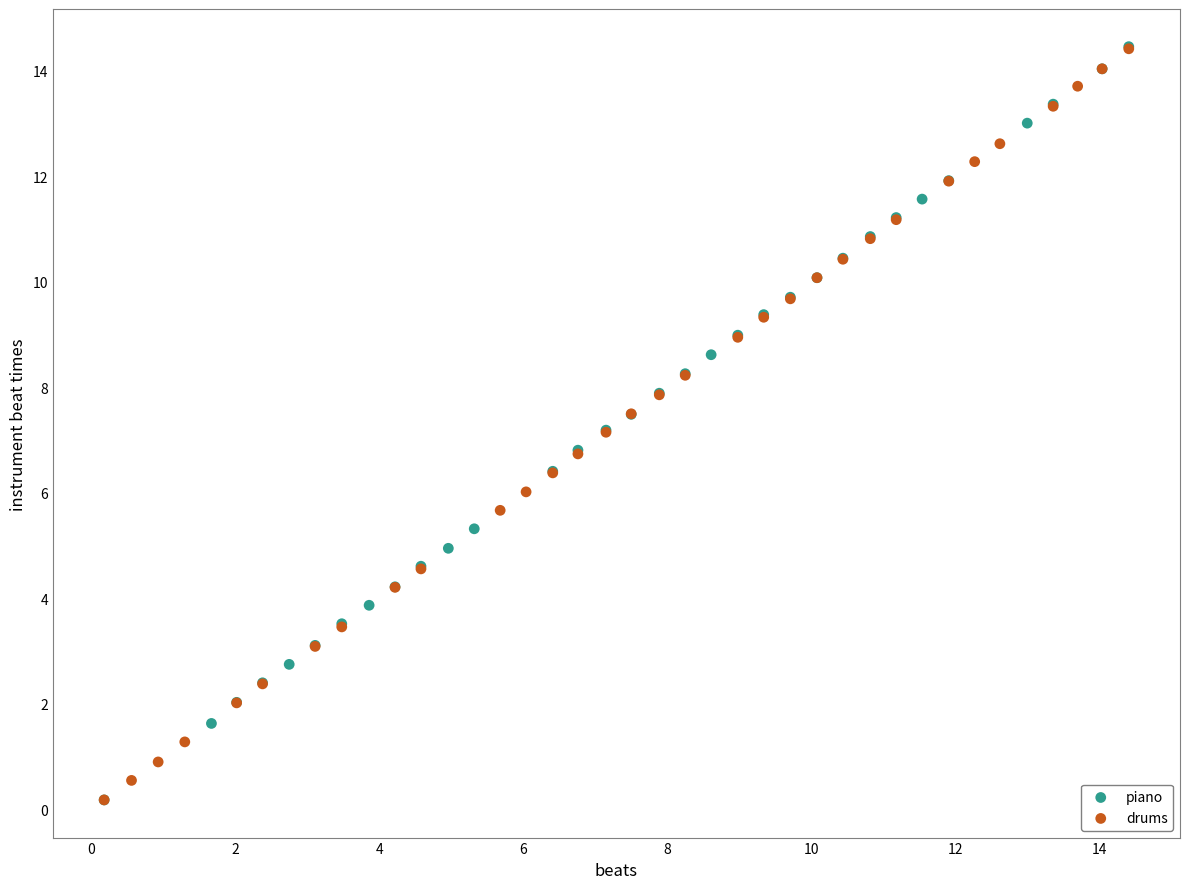

What are all the series names shown in the legend?

piano, drums